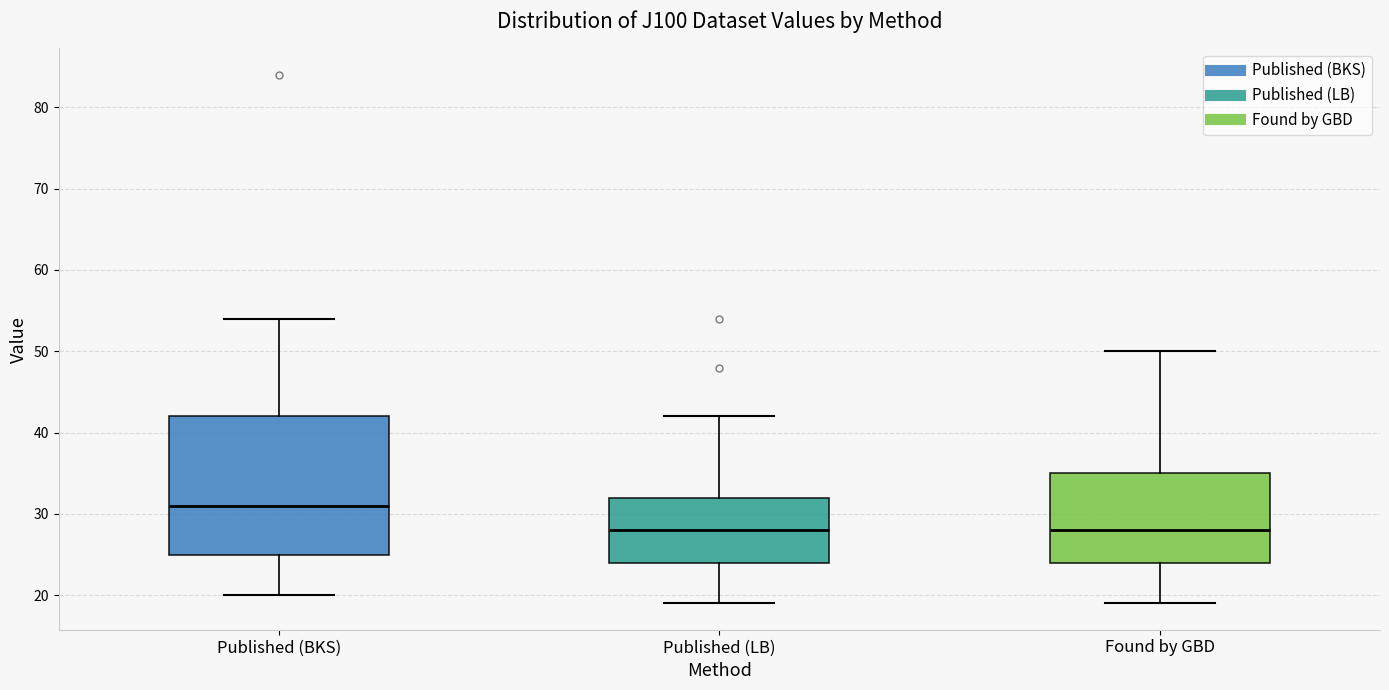

Reading left to right, read every box against the y-axis: the position of its median line, the range the box covers, and the ends of its whiskers. The values are not printed on the chart, so give them approximately, as read against the axis.

Published (BKS): median 31, box 25 to 42, whiskers 20 to 54
Published (LB): median 28, box 24 to 32, whiskers 19 to 42
Found by GBD: median 28, box 24 to 35, whiskers 19 to 50